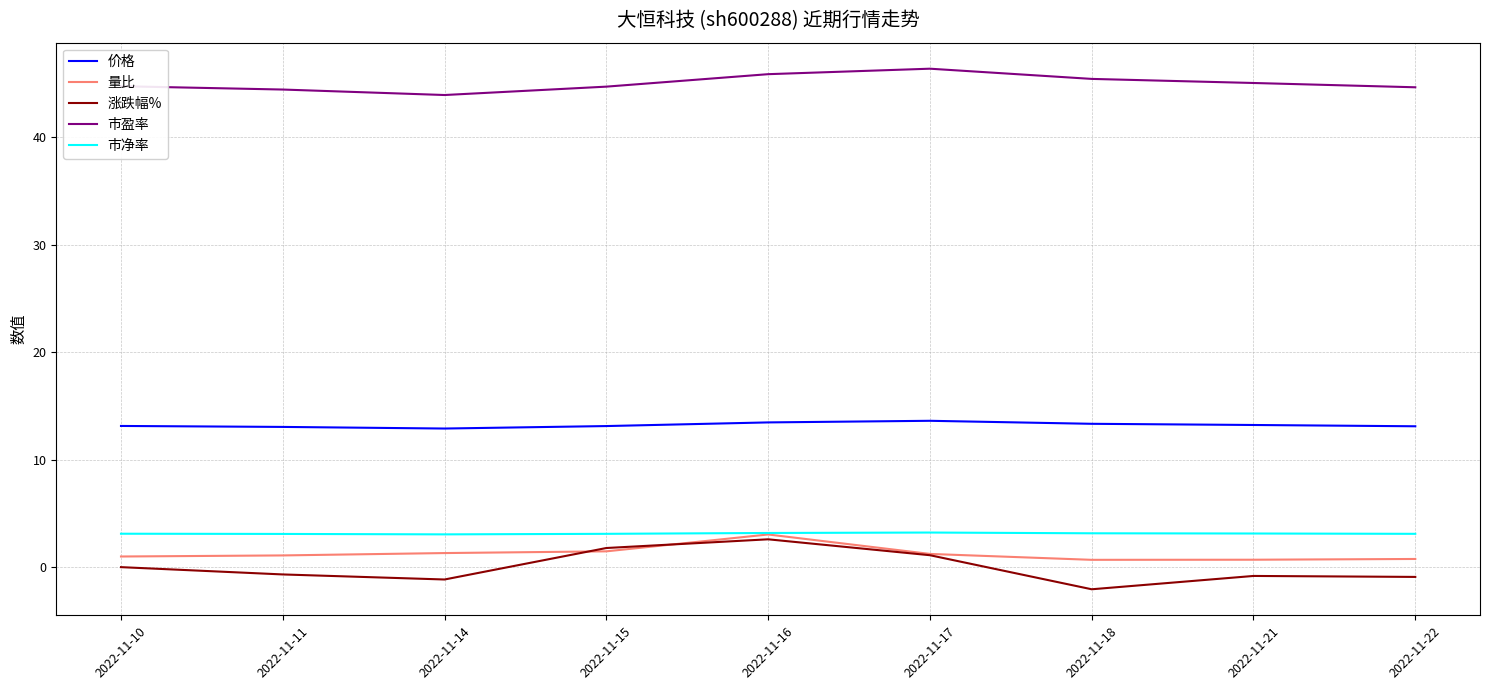

Is it true that 价格 equals 5.8 at 2022-11-15?

False